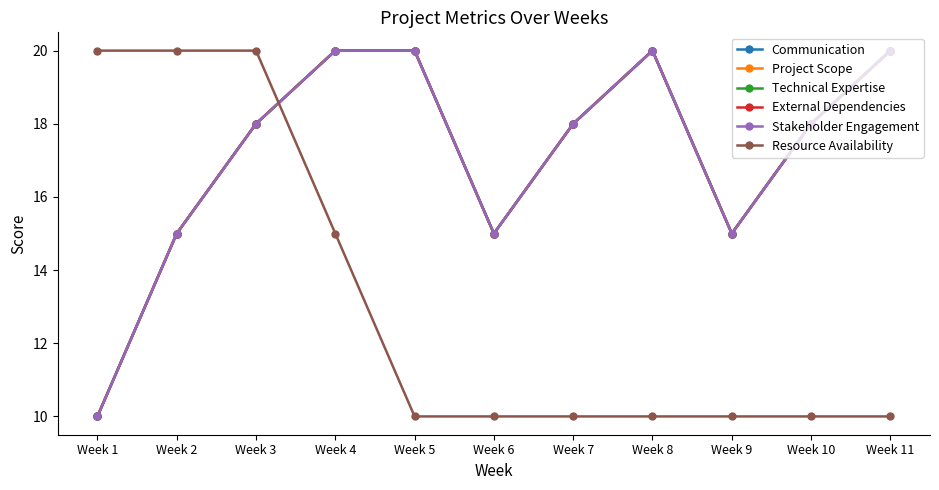

Which series has the widest spread of values?

Communication